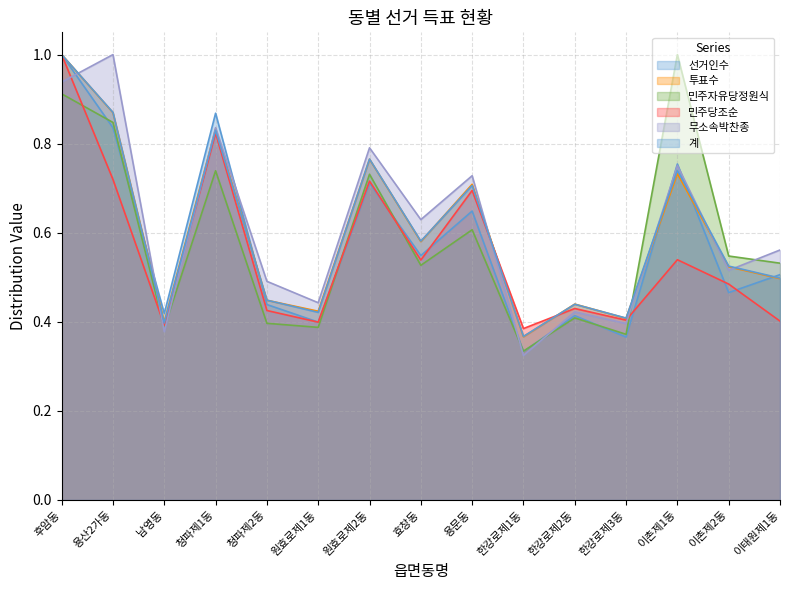

Which series has the widest spread of values?

무소속박찬종